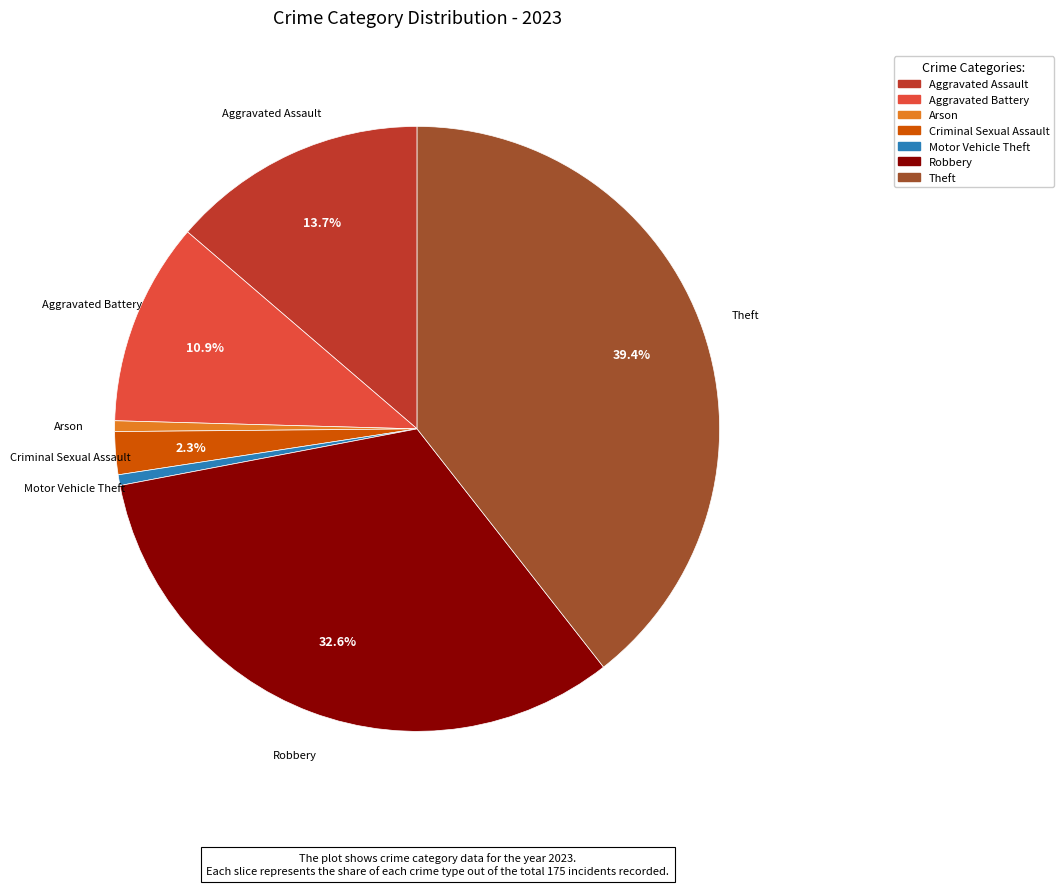

Is there any slice that represents more than half of the pie?

No